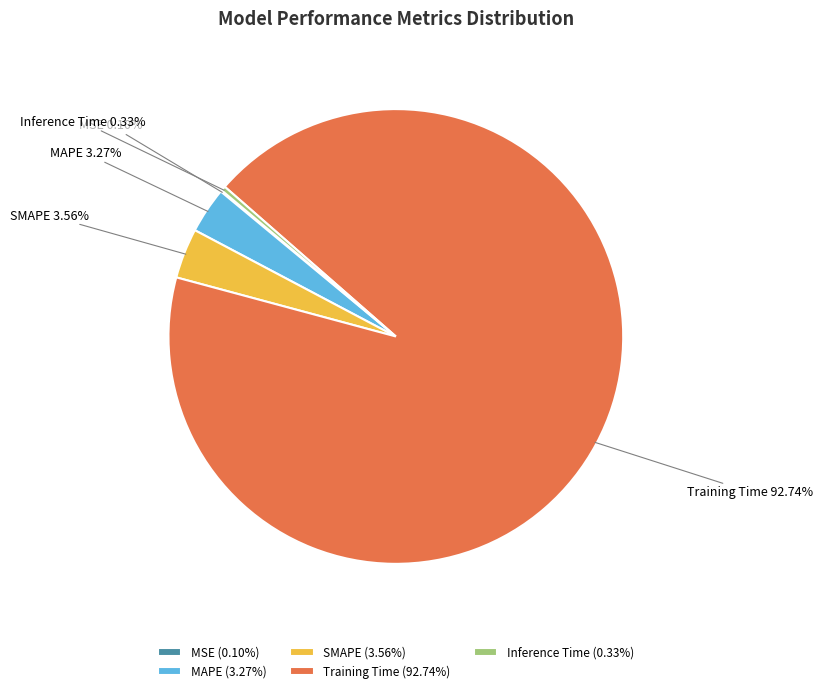

How much of the chart is everything except Training Time?

7.3%